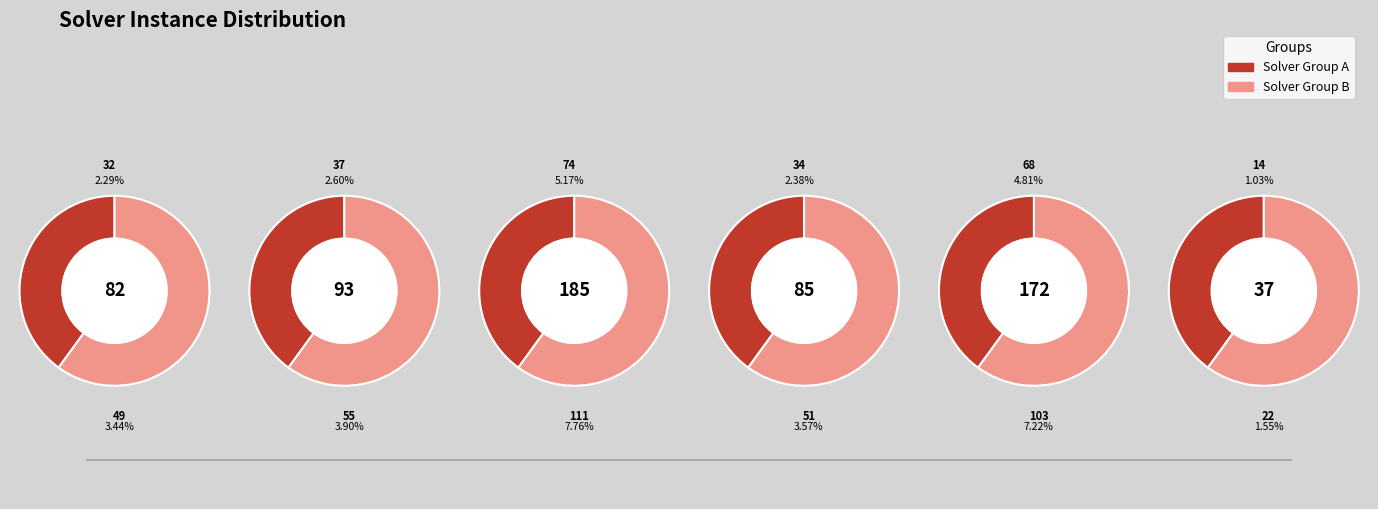

What is the change in value from 5 to 8?

-56